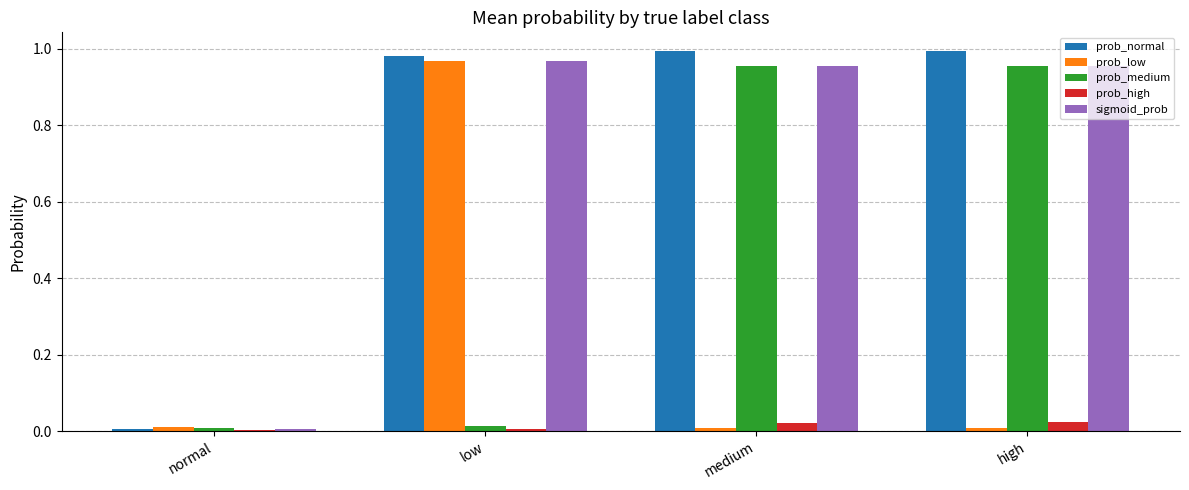

At how many categories does at least one series exceed 0?

4